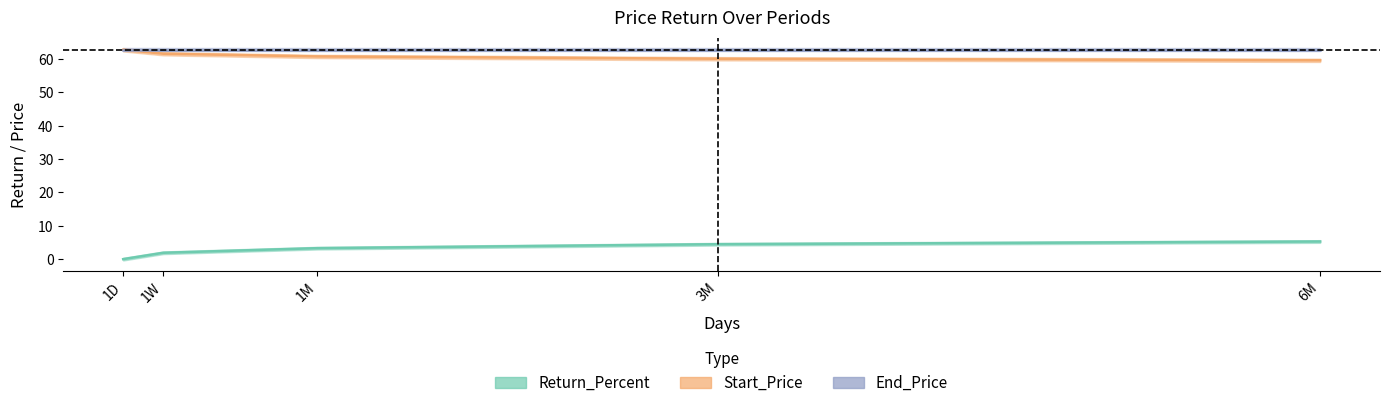

What is the label of the 5th point from the left?

6M